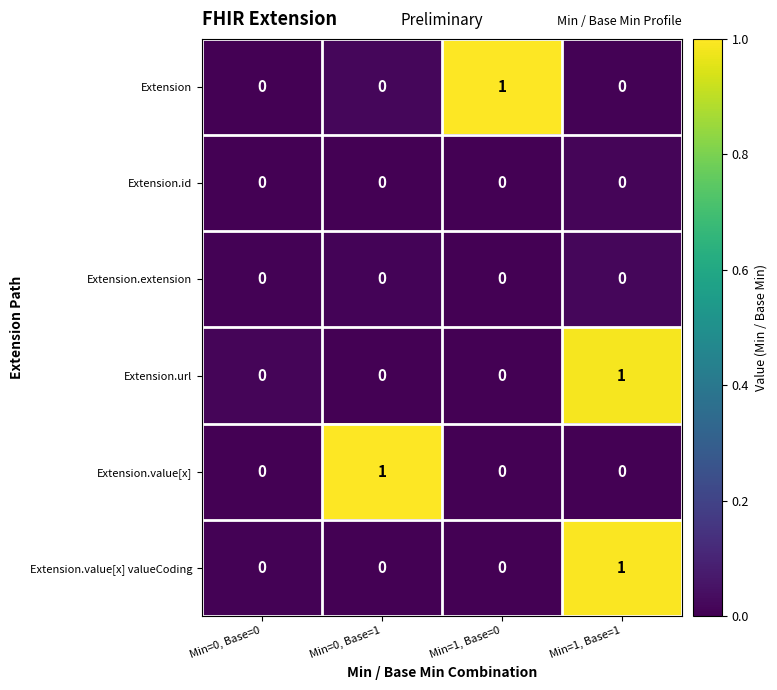

The value of Extension.id at Min=1, Base=1 is 0. True or false?

True